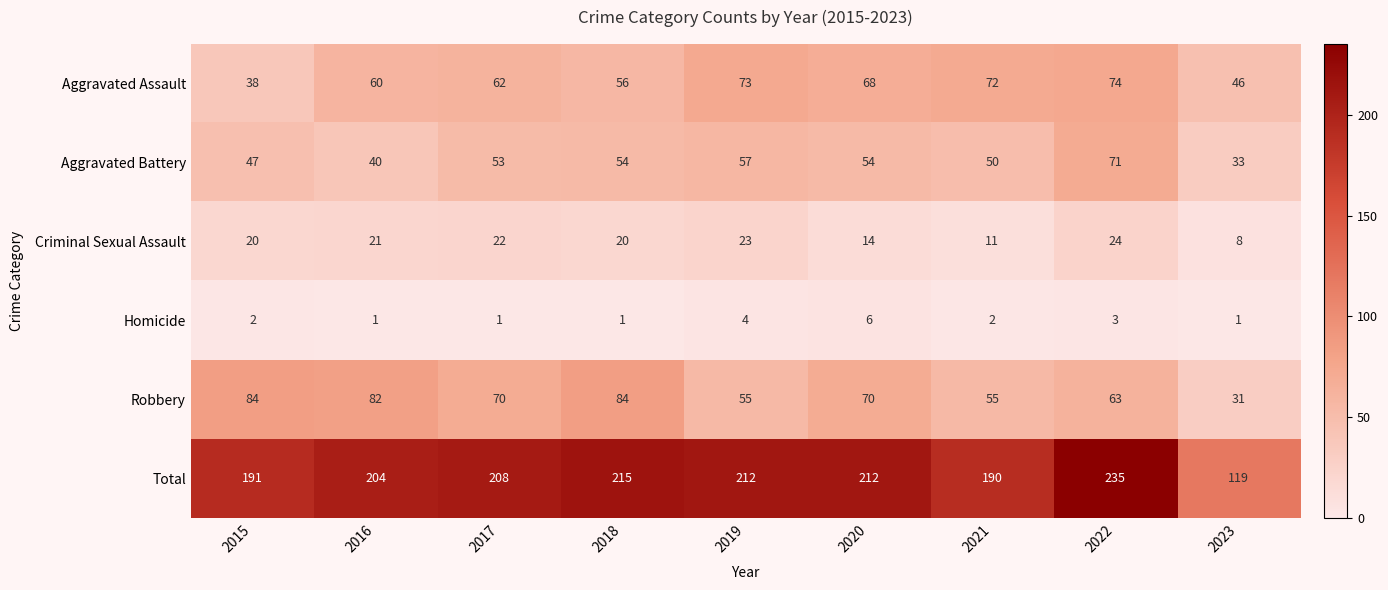

What is the difference between the Aggravated Battery values at 2015 and 2022?

24